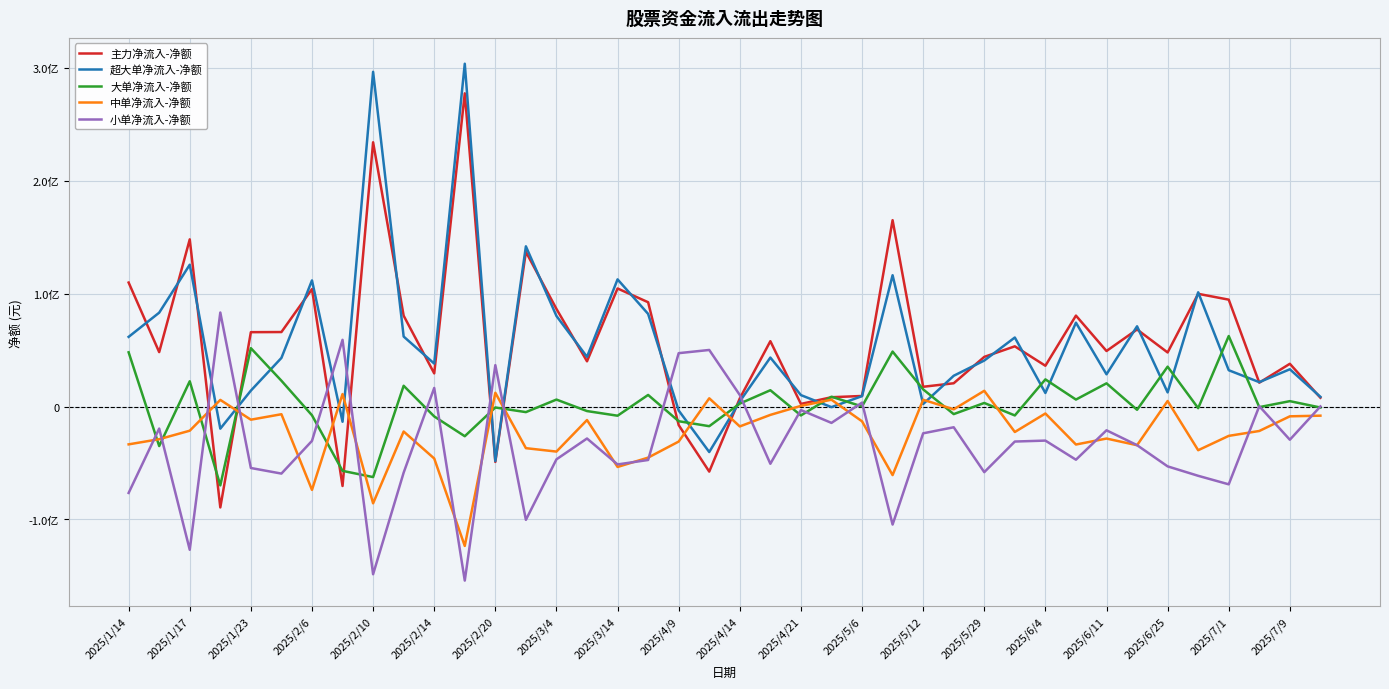

Does the chart display data point markers on the line(s)?

No